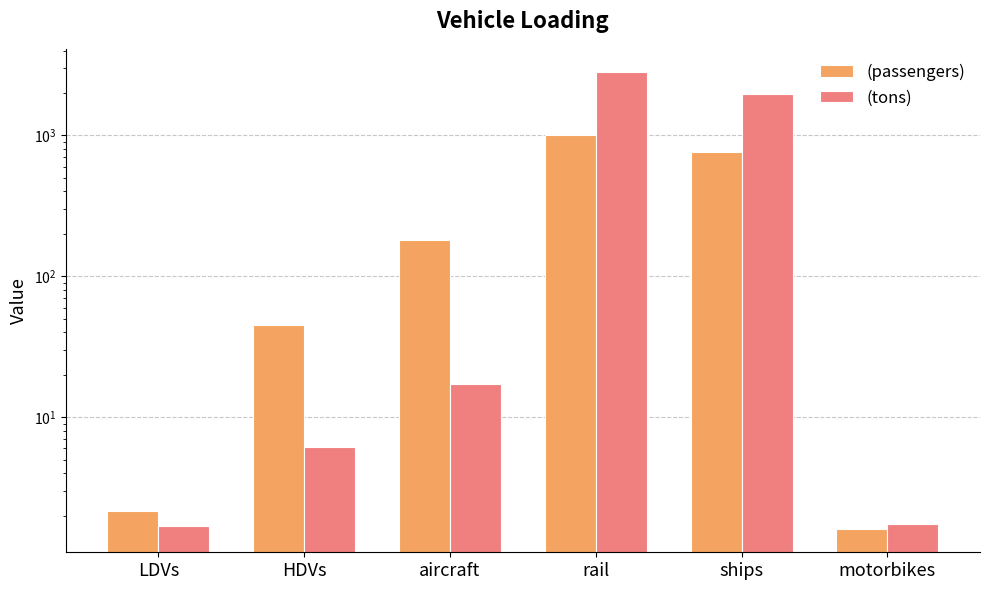

Reading left to right, list all the values displayed in this chart.

(passengers): LDVs=2.2	HDVs=45.0	aircraft=180.0	rail=1000.0	ships=756.8	motorbikes=1.6
(tons): LDVs=1.7	HDVs=6.1	aircraft=17.3	rail=2830.0	ships=1974.5	motorbikes=1.8